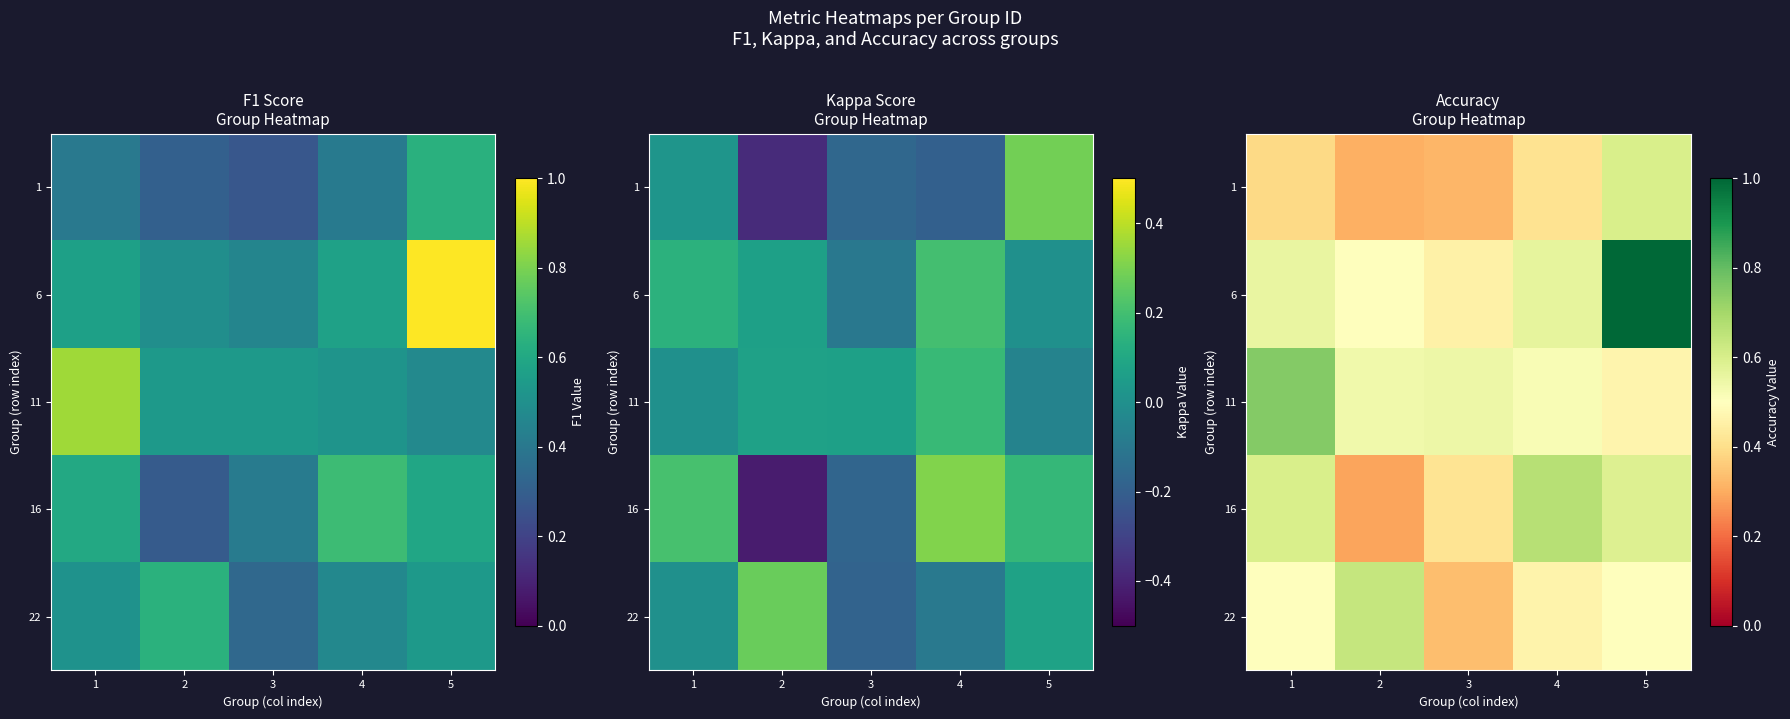

True or false: 6 has a value of 0.6 at 4.

True